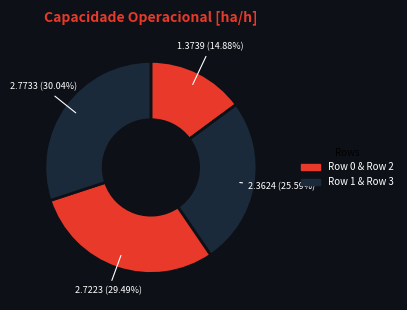

Which category has the biggest portion of the pie?

3